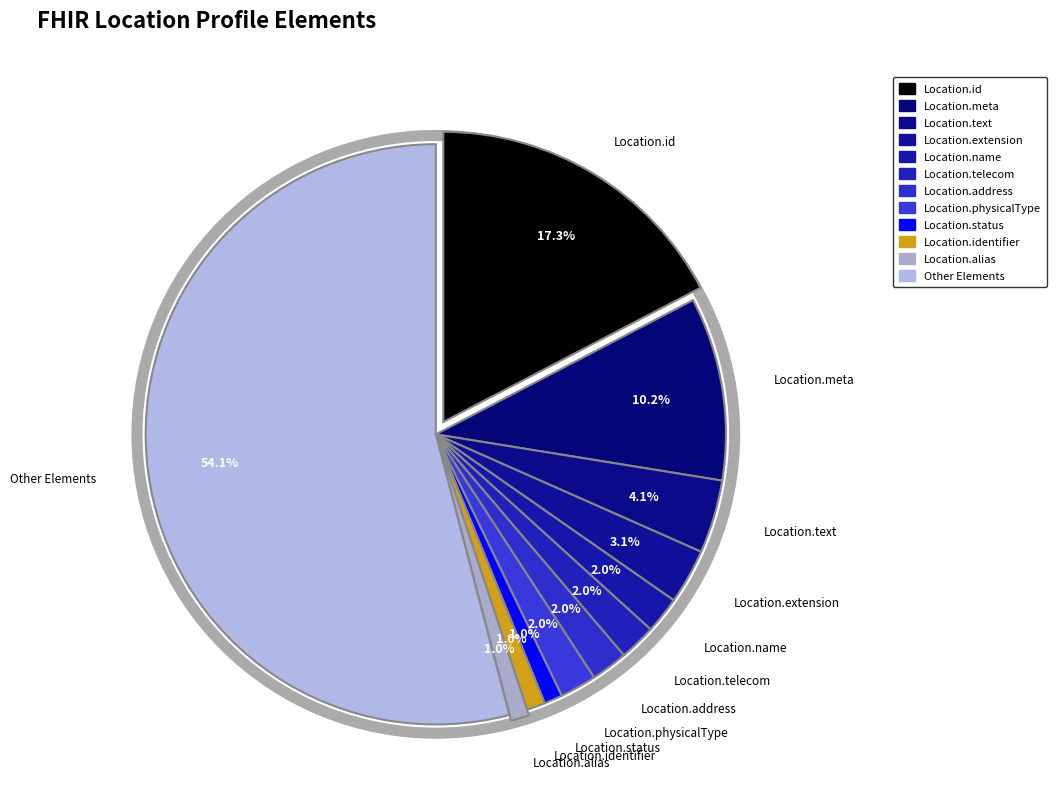

Is there a majority slice in this chart?

Yes